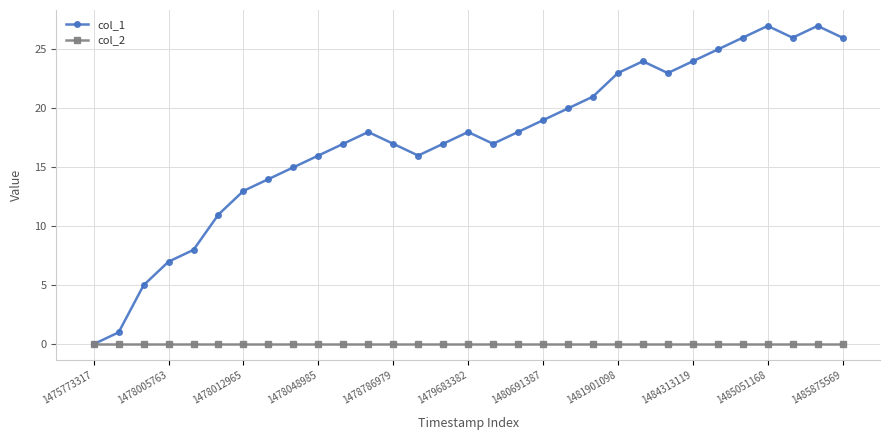

Rank the series by their maximum value, from lowest to highest.

col_2, col_1